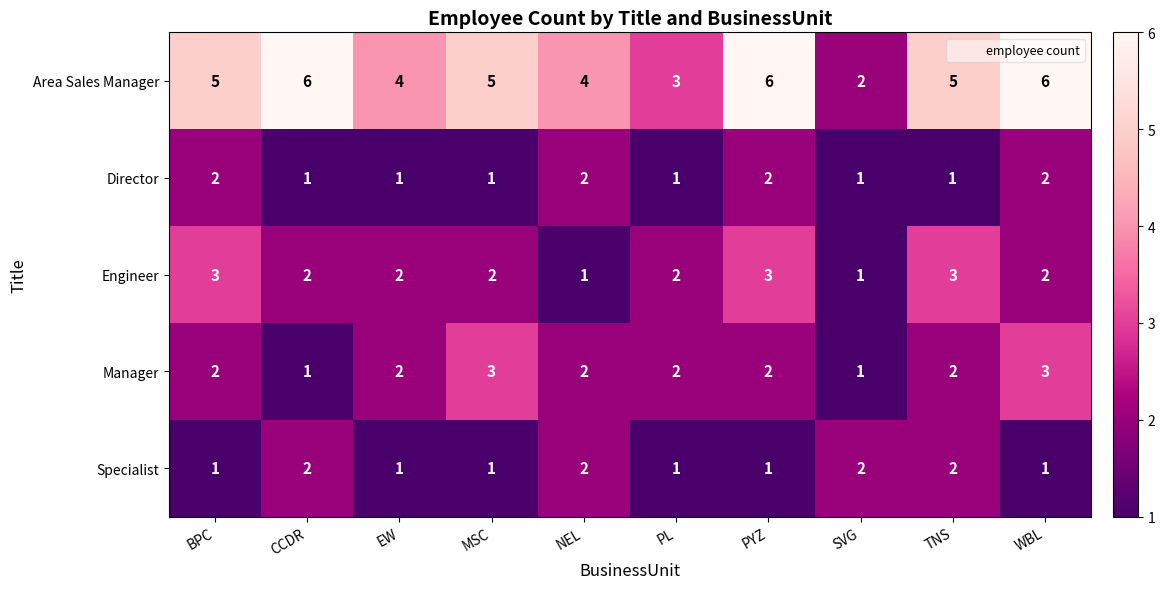

What is the total value across all series at PL?

9